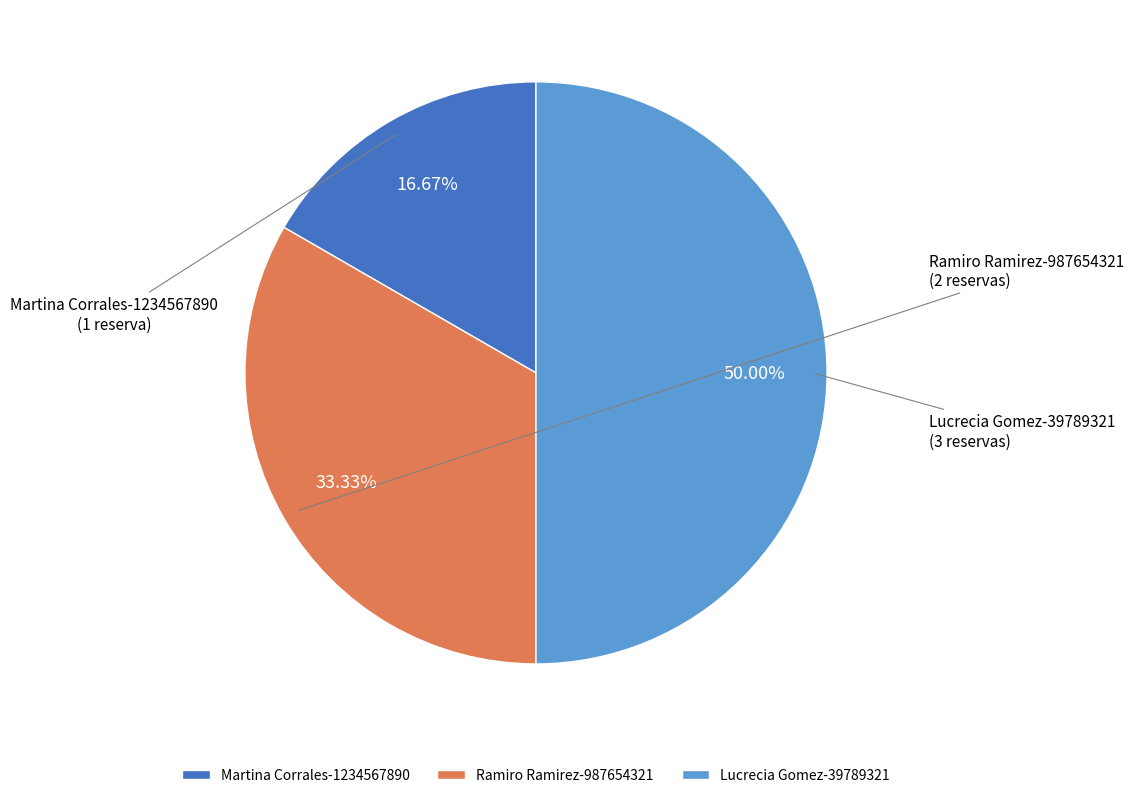

Rank the categories by value from lowest to highest.

Martina Corrales-1234567890, Ramiro Ramirez-987654321, Lucrecia Gomez-39789321